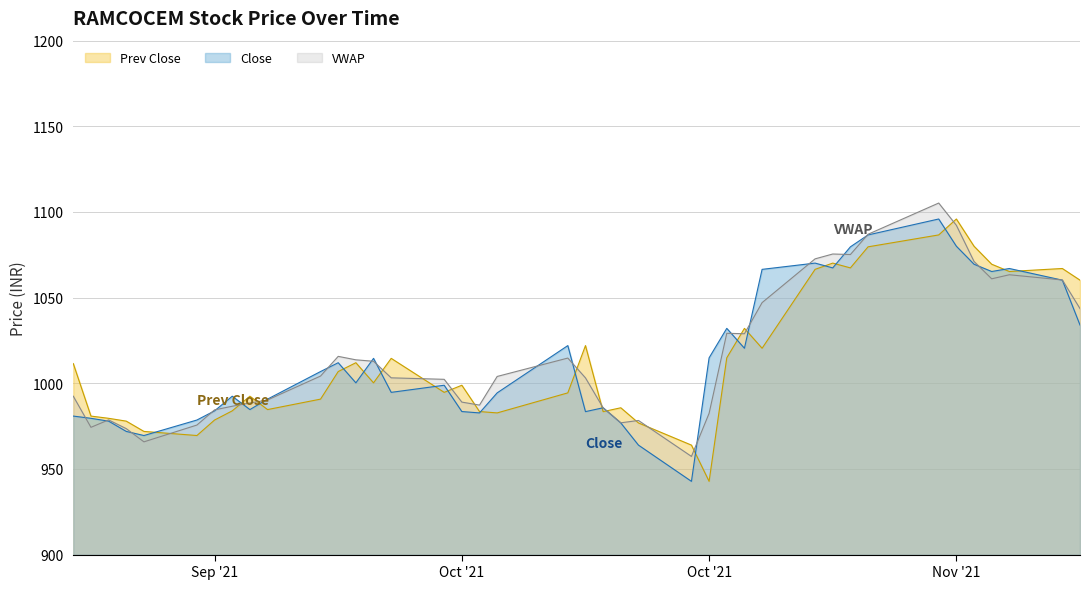

What is the minimum value for VWAP?

957.3